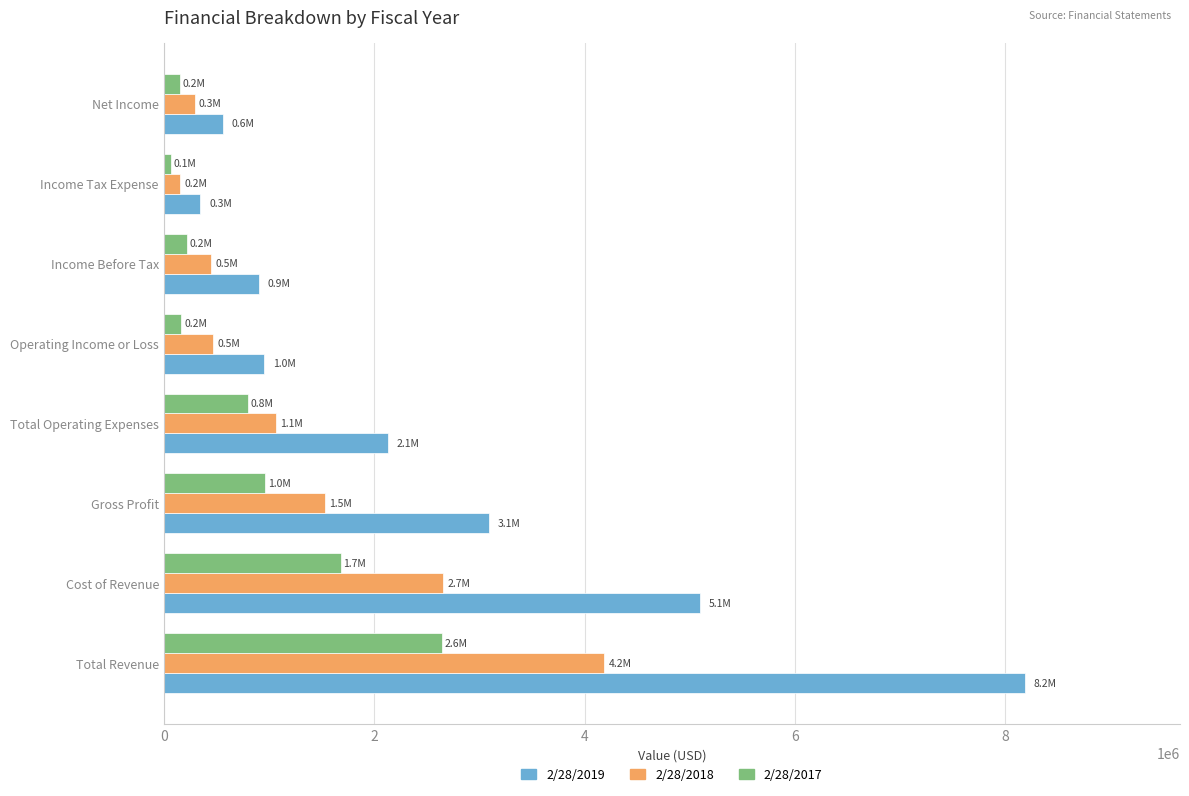

At which label does 2/28/2019 reach its peak?

Total Revenue